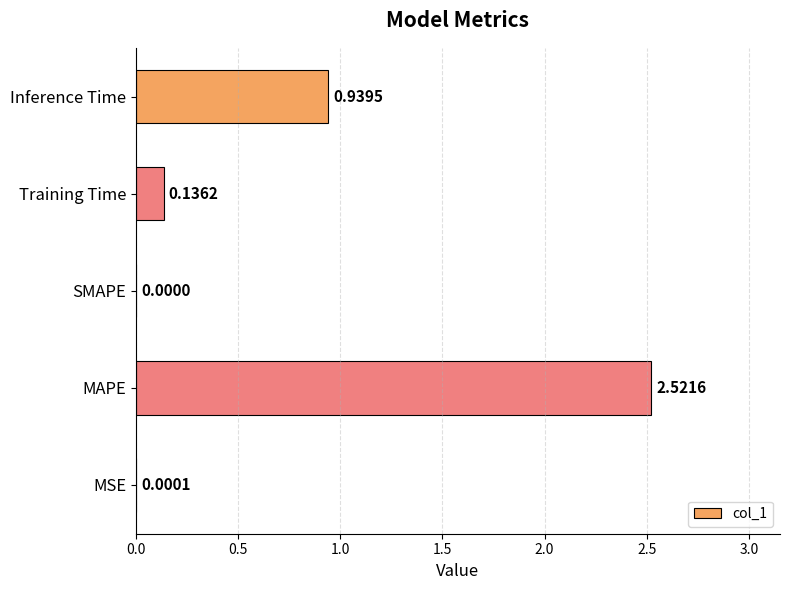

Where is the data nearest to the value 1?

Inference Time